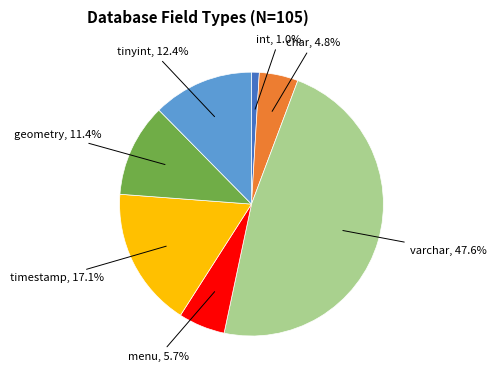

Is there any slice that represents more than half of the pie?

No